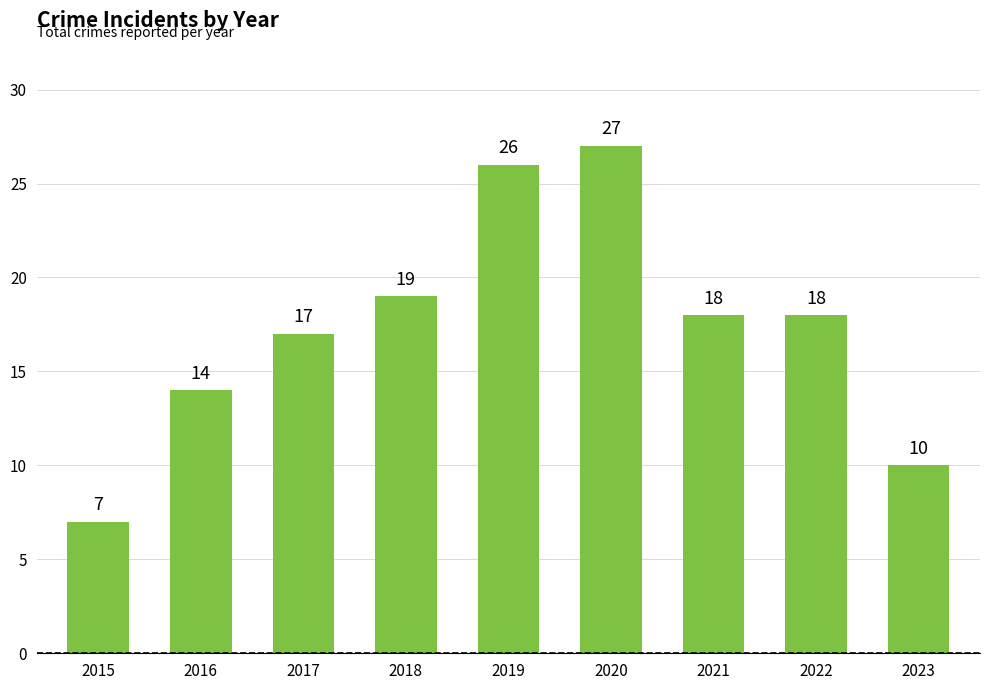

Reading left to right, what are all the values shown in this chart?

7	14	17	19	26	27	18	18	10